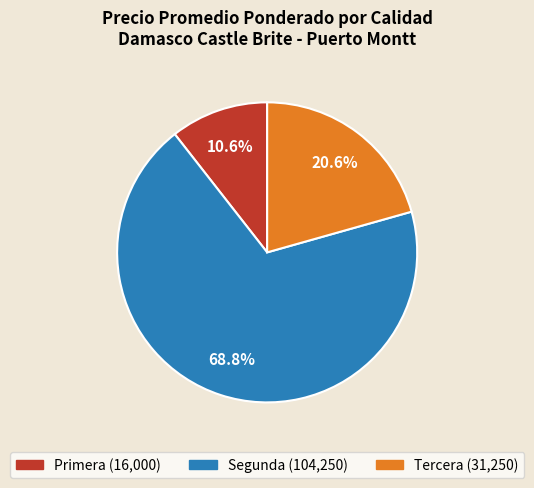

Is there any slice that represents more than half of the pie?

Yes